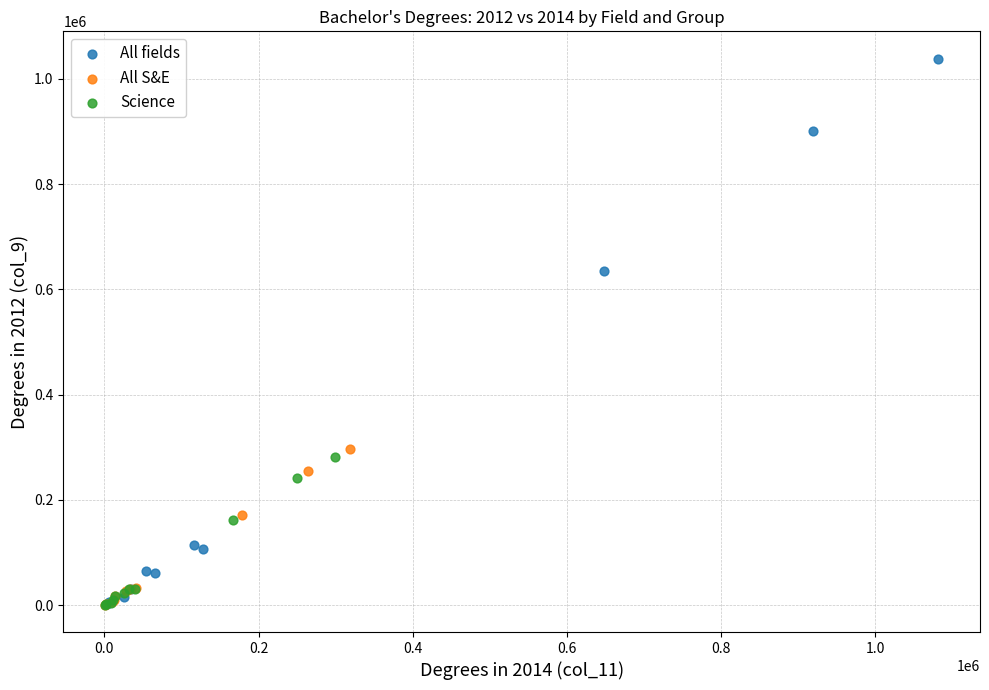

Which series contains the highest Y value?

All fields